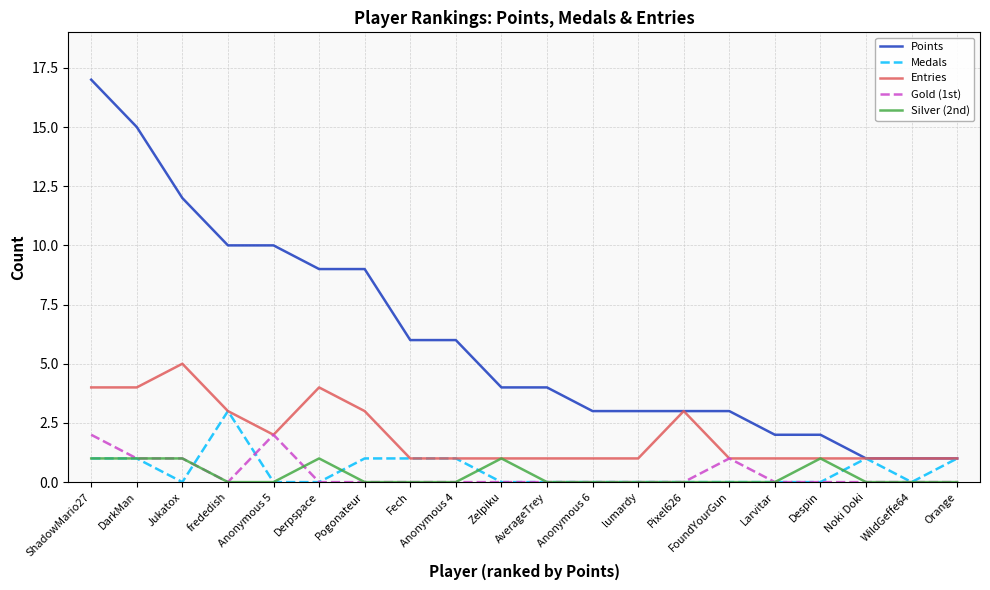

What are all the series names shown in the legend?

Points, Medals, Entries, Gold (1st), Silver (2nd)